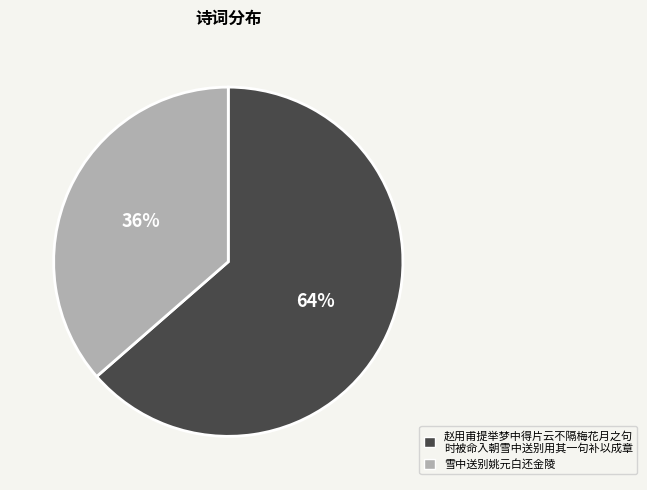

To the nearest percent, what is the average slice percentage?

50%